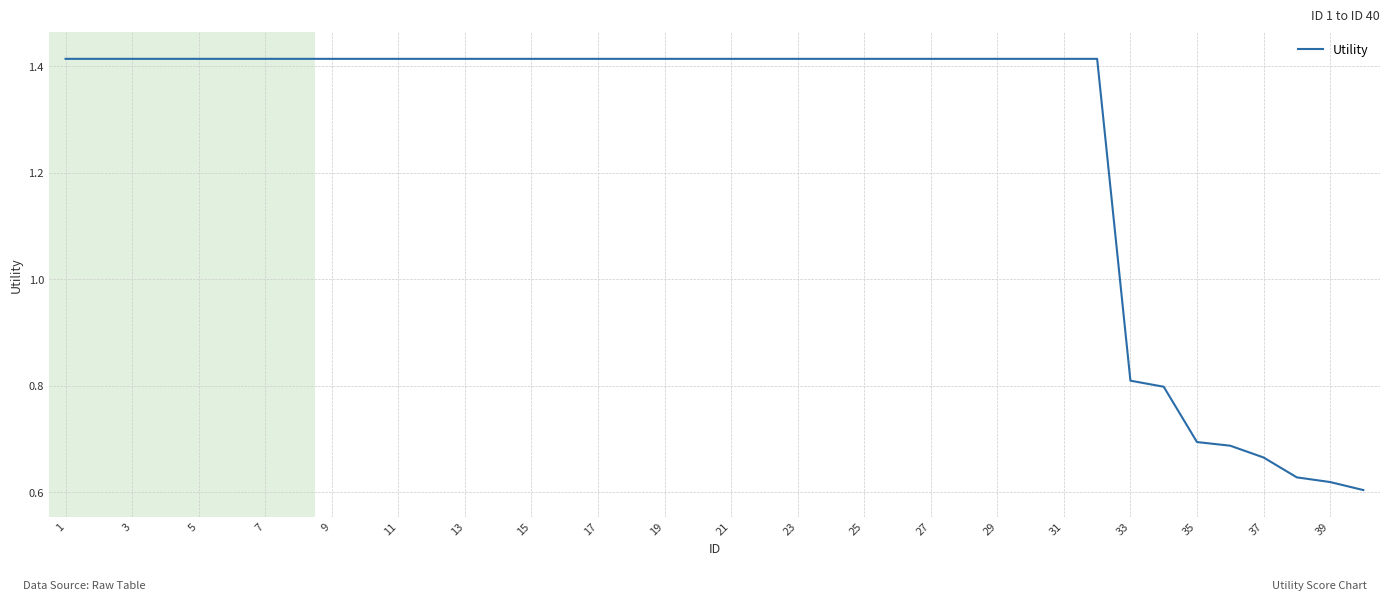

Is this an area chart (filled region under the line)?

No